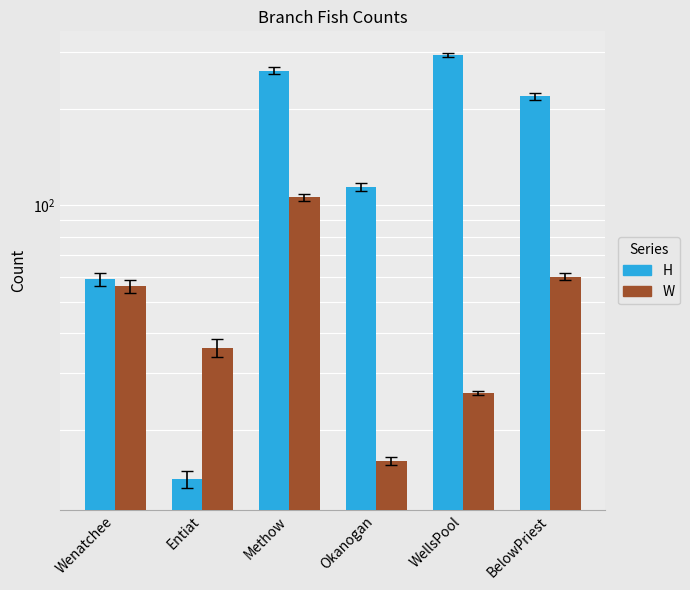

At which label does H first exceed 219?

Methow